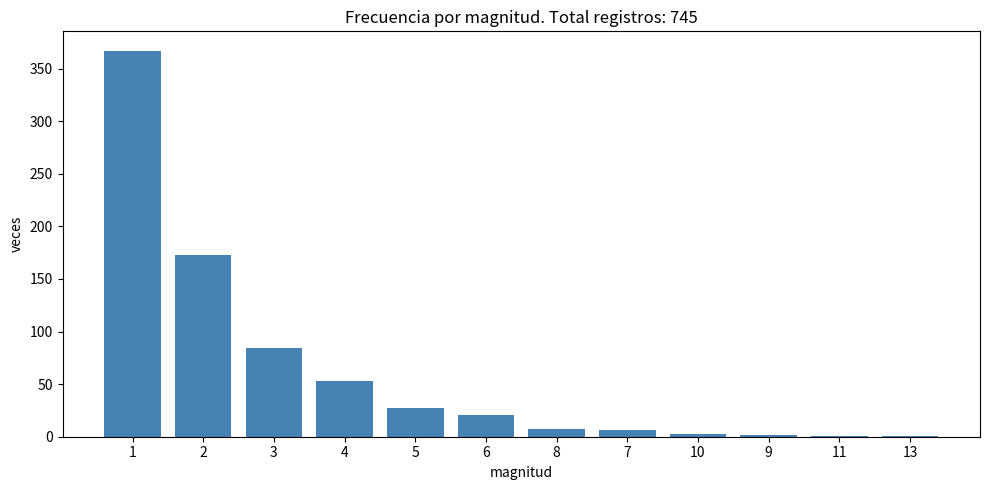

What is the maximum value shown in the chart?

367